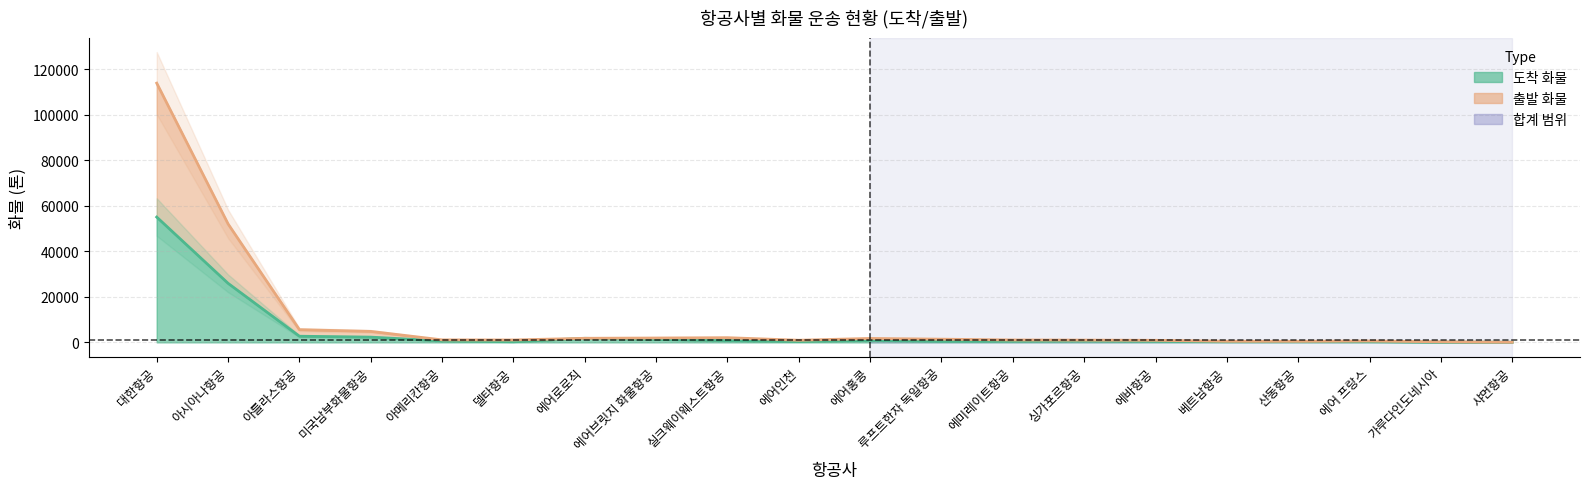

What is the difference between the highest and lowest values at 에미레이트항공?

573